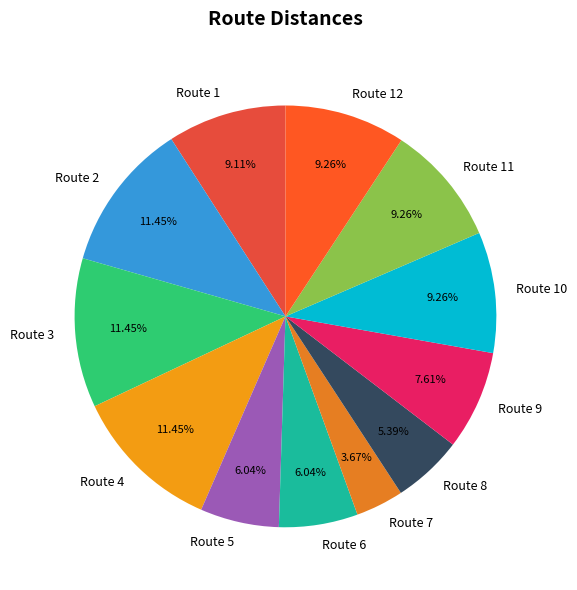

Is it true that Route 8 is 1% of the pie?

False